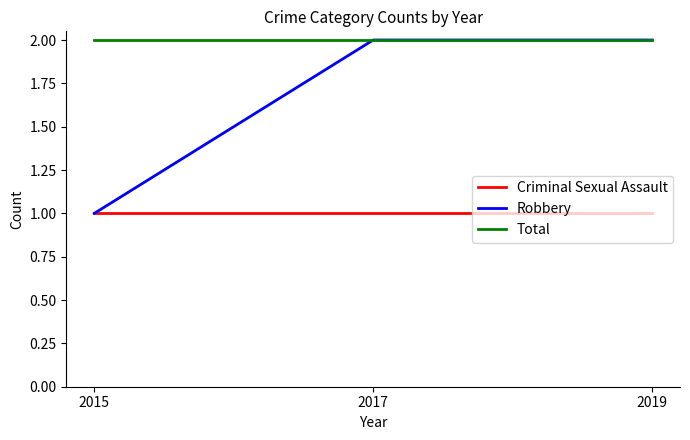

Which series has the widest spread of values?

Robbery